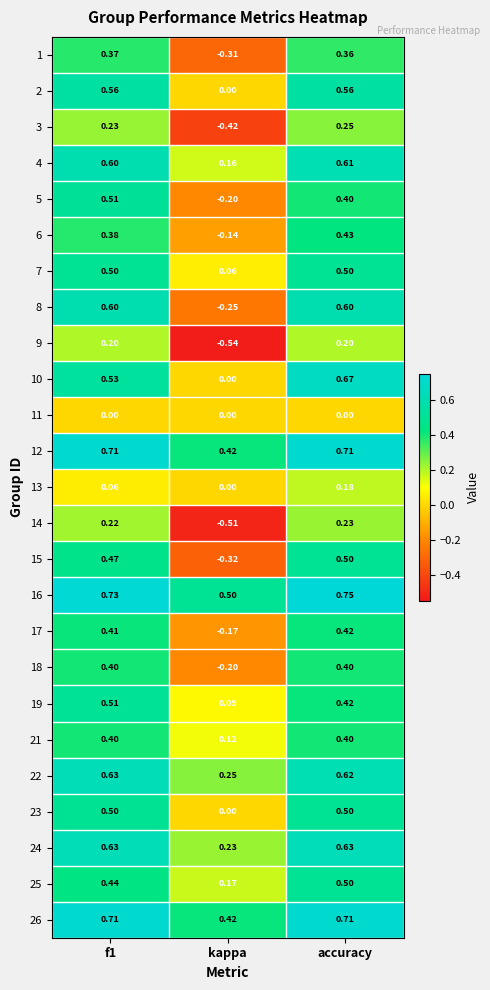

Which category has the lowest value in the 10 series?

kappa